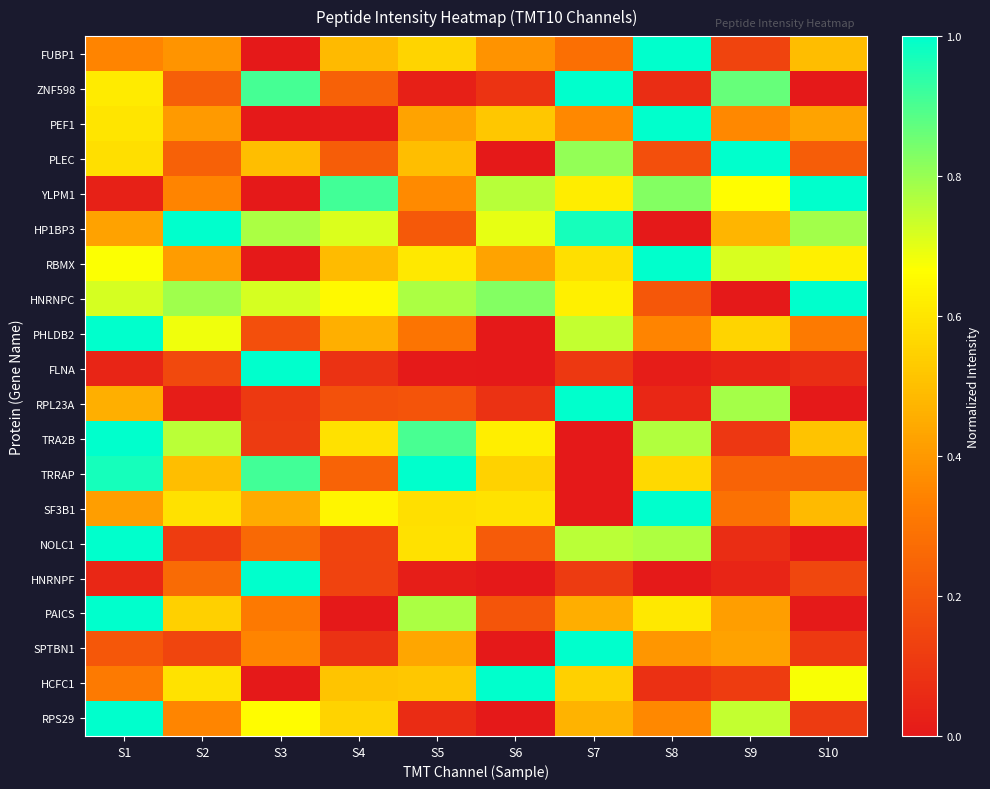

At how many categories does at least one series exceed 0?

10